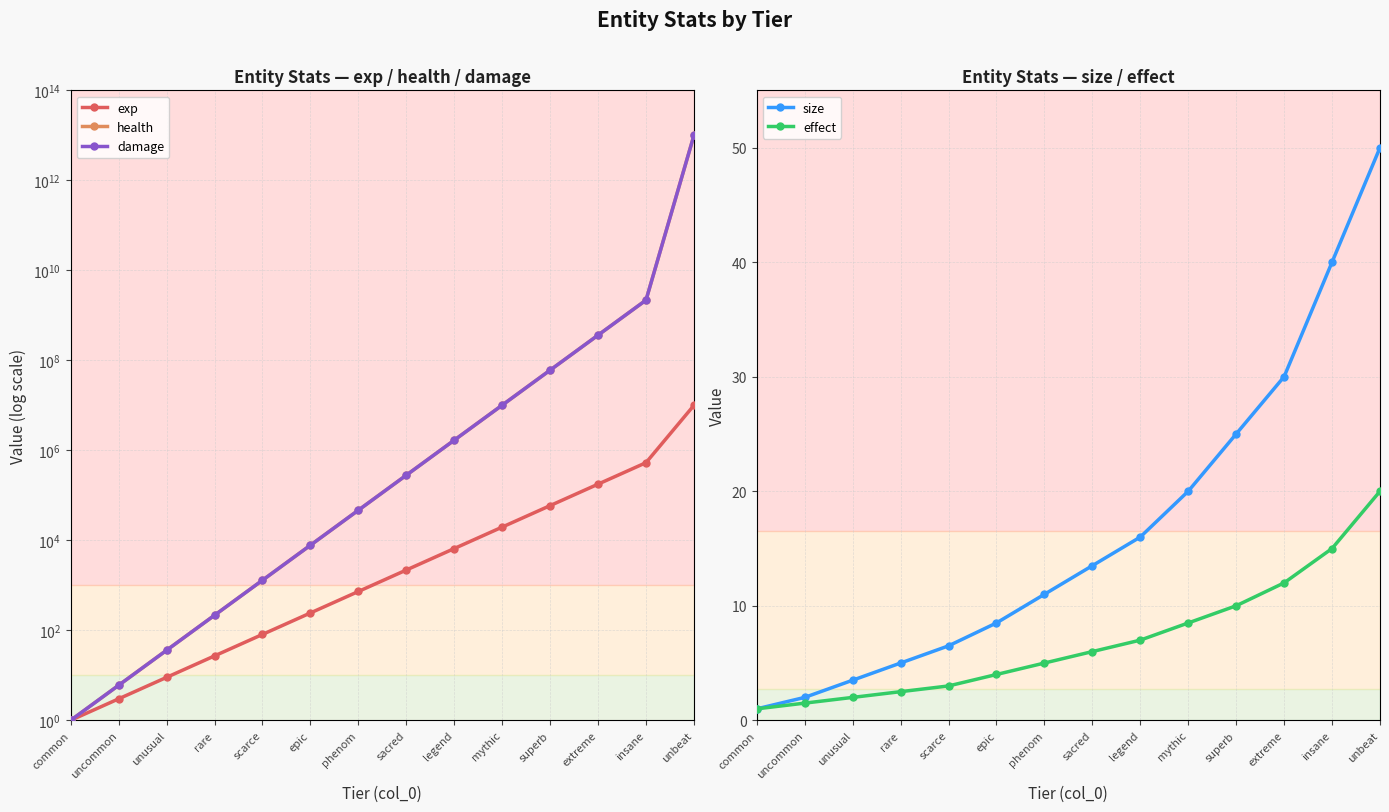

Rank the series by their maximum value, from lowest to highest.

effect, size, exp, health, damage